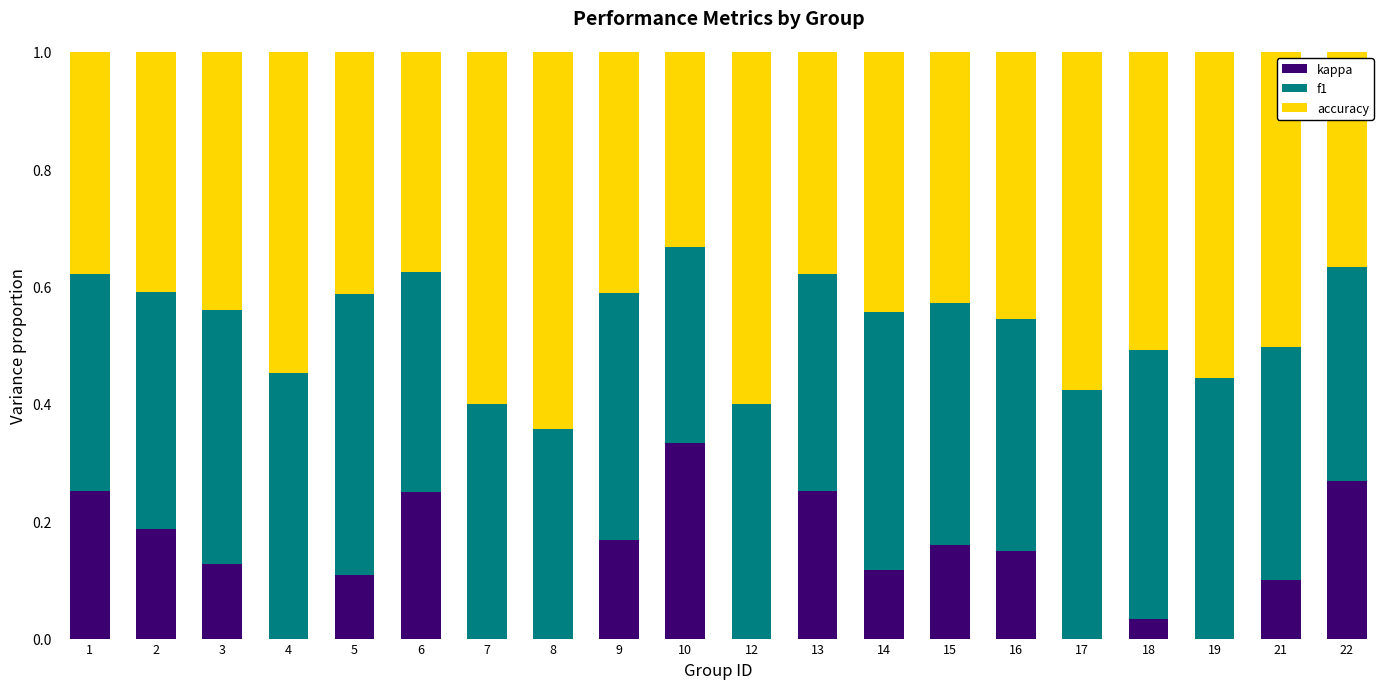

Which category has the highest value in the kappa series?

10